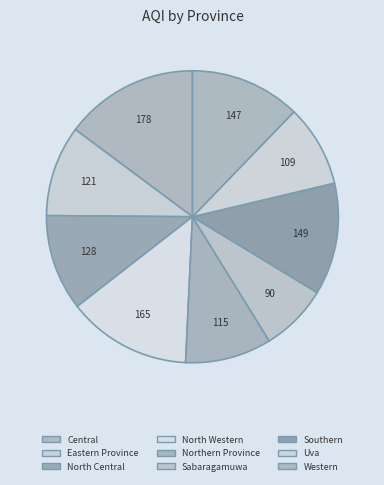

What is the largest slice in the pie chart?

Central